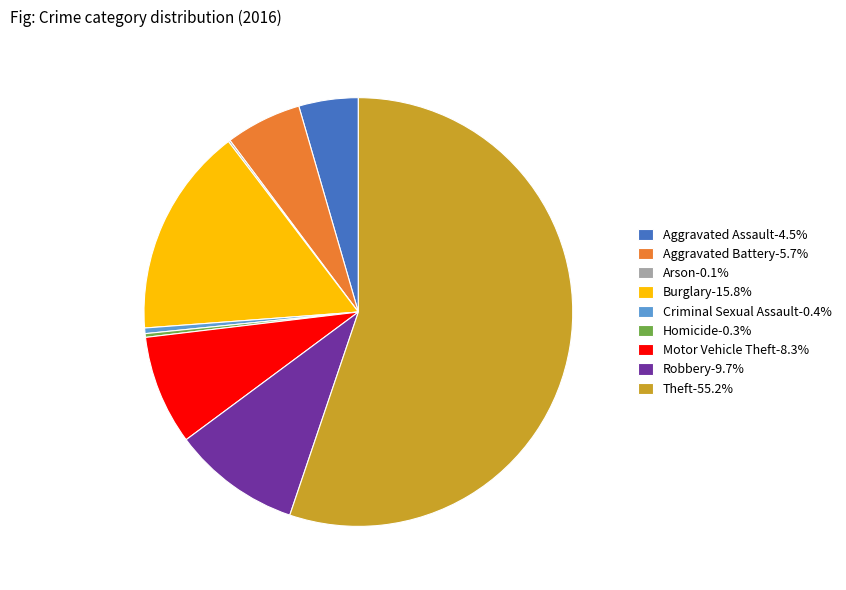

What is the ratio of the value at Aggravated Battery-5.7% to the value at Burglary-15.8%?

0.4